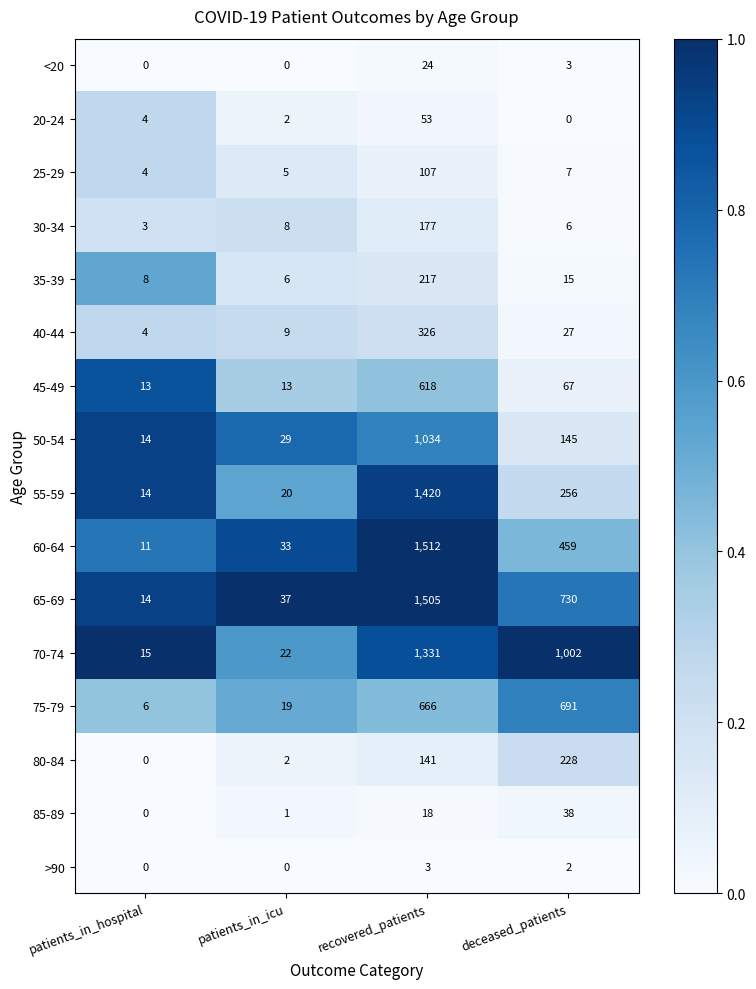

Which series has the widest spread of values?

60-64